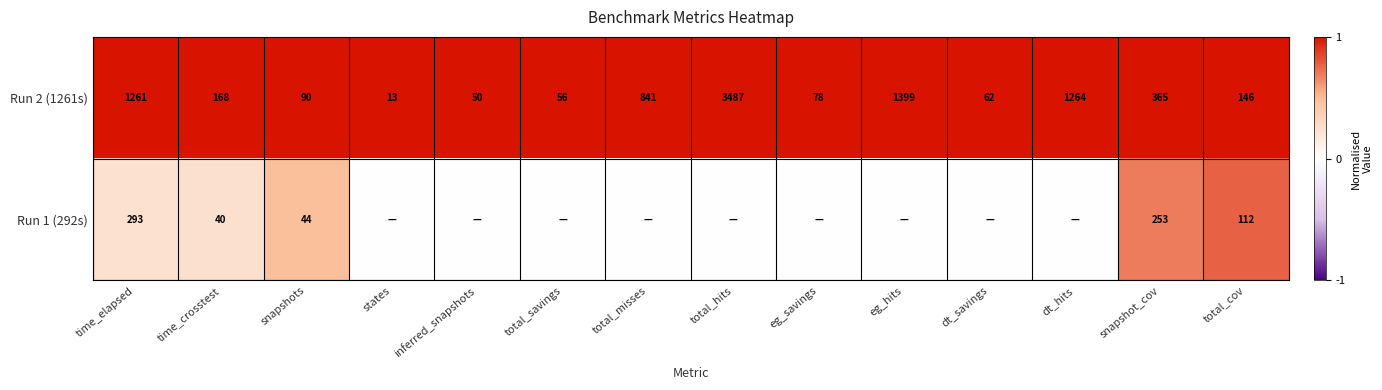

The Run 2 (1261s) series shows 1261 at time_elapsed. True or false?

True